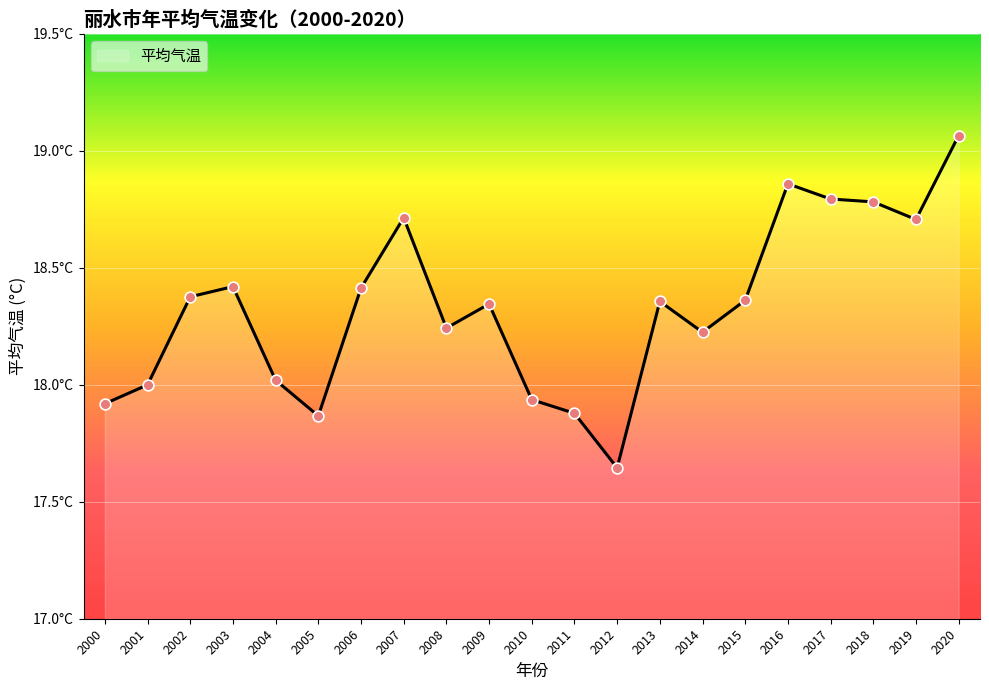

Which has a higher value, 2012 or 2018?

2018